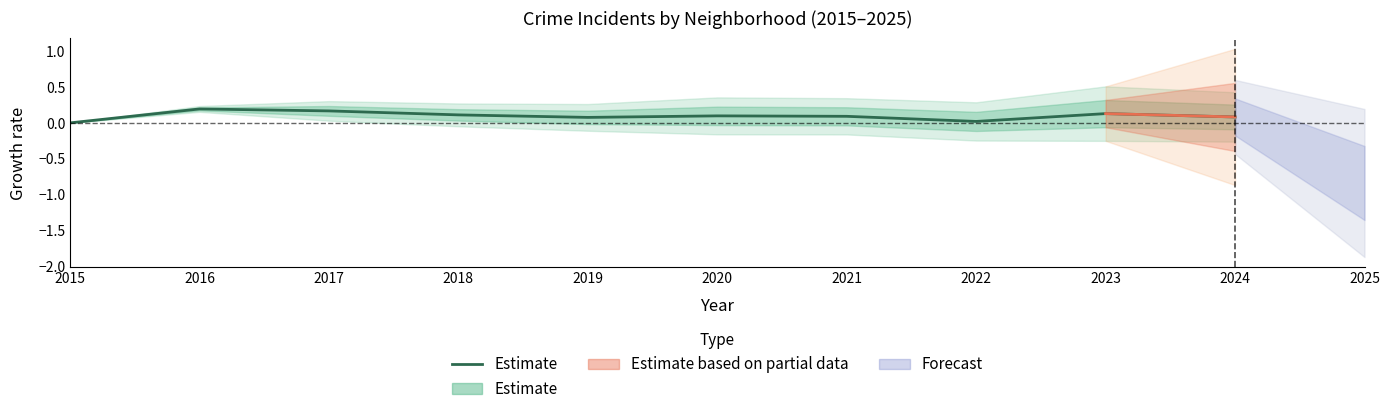

What is the difference between the maximum and second lowest values?

0.2